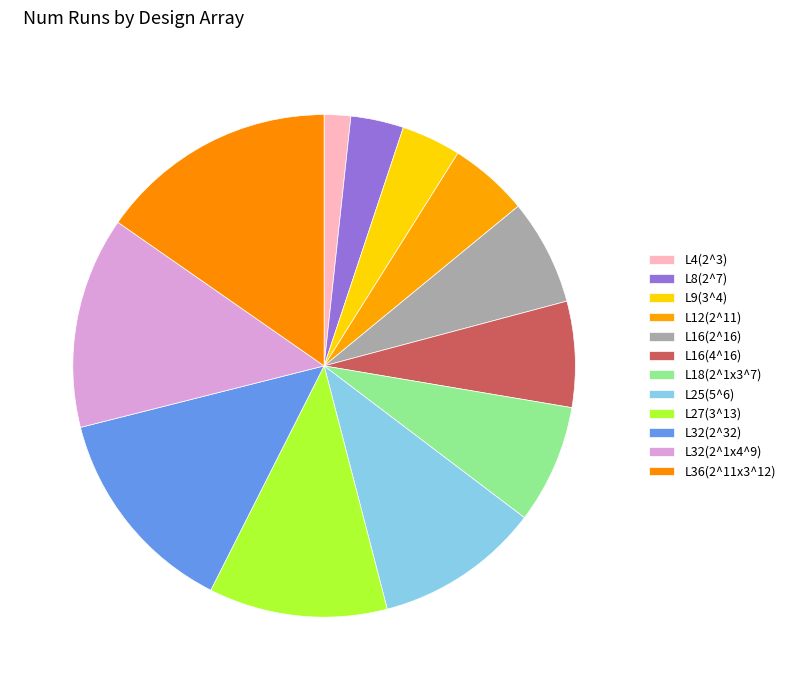

What is the change in value from L18(2^1x3^7) to L25(5^6)?

+7